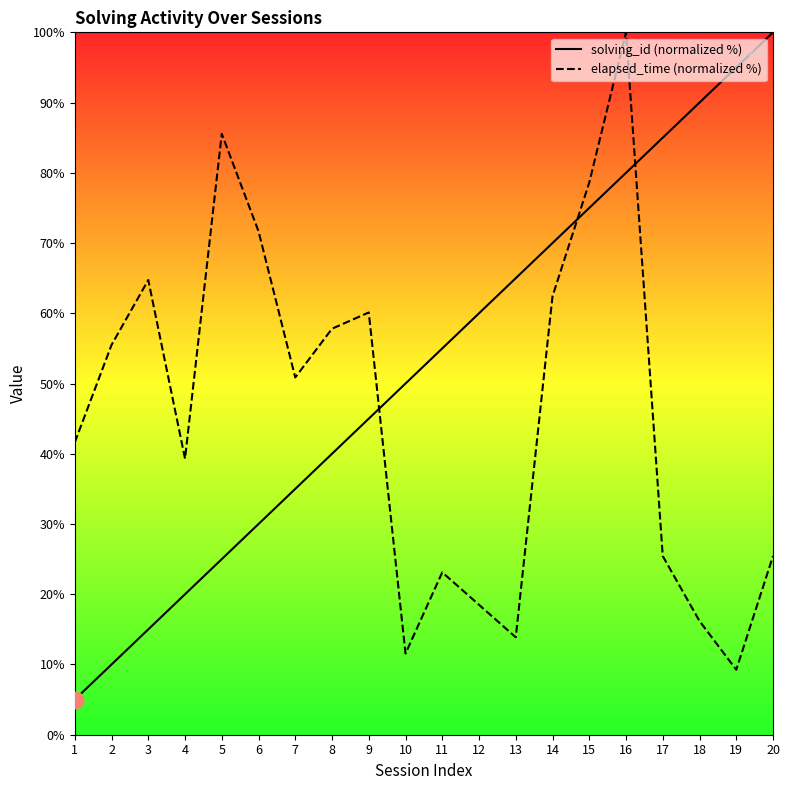

Where do solving_id (normalized %) and elapsed_time (normalized %) first cross each other?

9 and 10